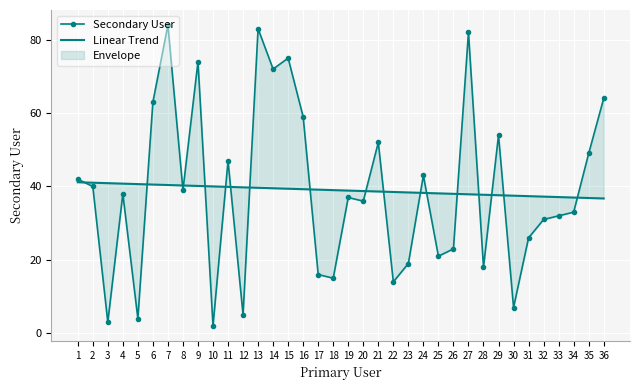

What are all the series names shown in the legend?

Secondary User, Linear Trend